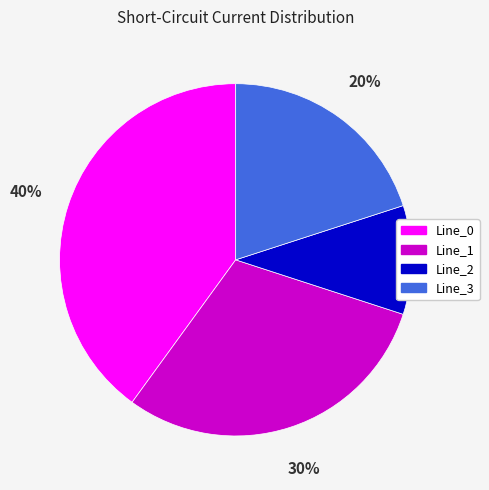

Between Line_2 and Line_3, which is larger?

Line_3